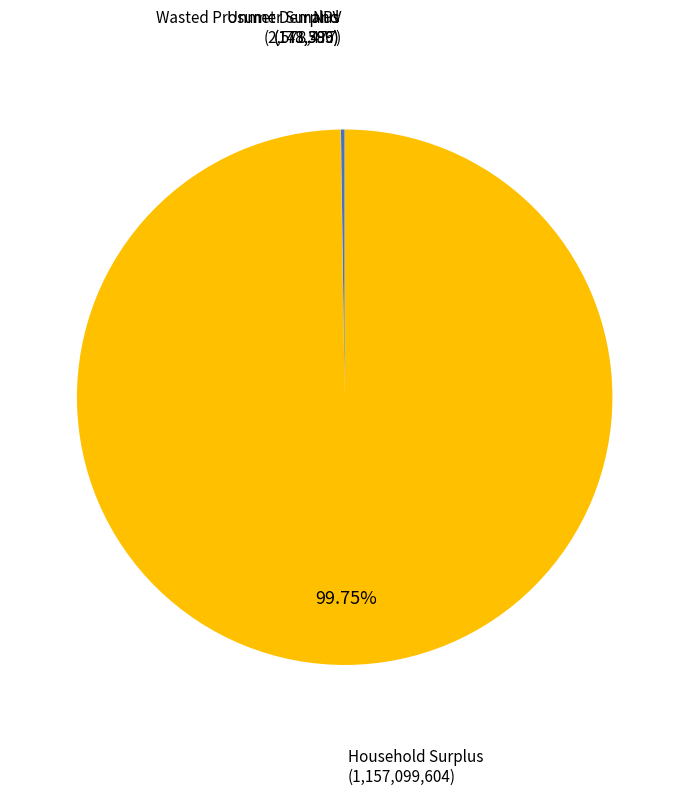

What is the largest slice in the pie chart?

Household Surplus